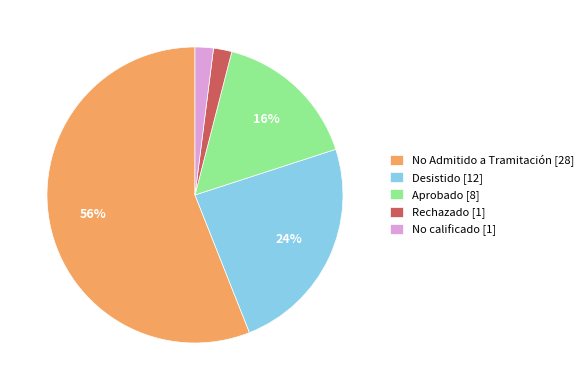

Combined, do No calificado [1] and No Admitido a Tramitación [28] account for over 50%?

Yes